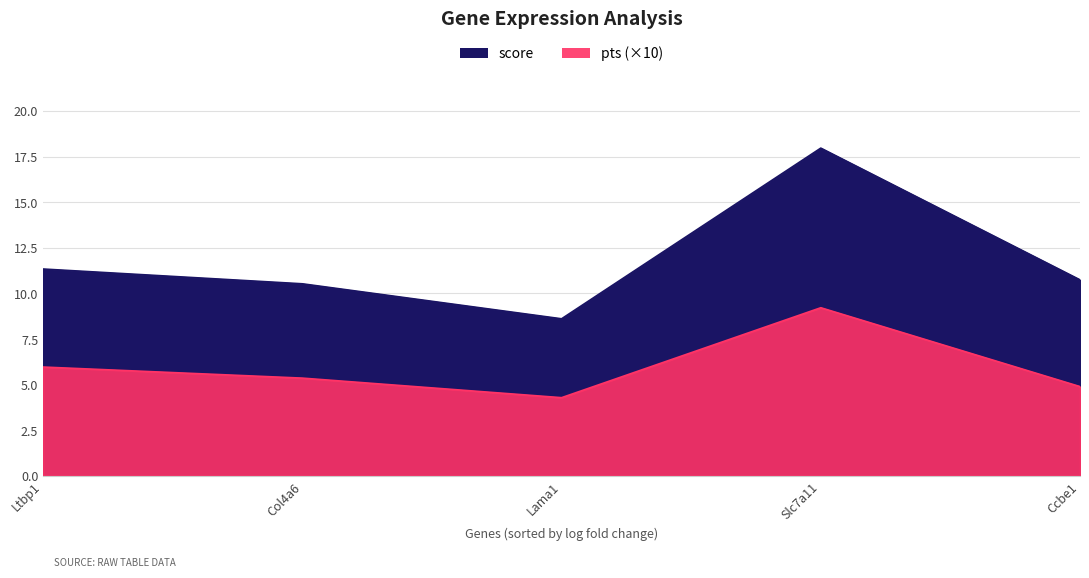

True or false: pts and score intersect in this chart.

False